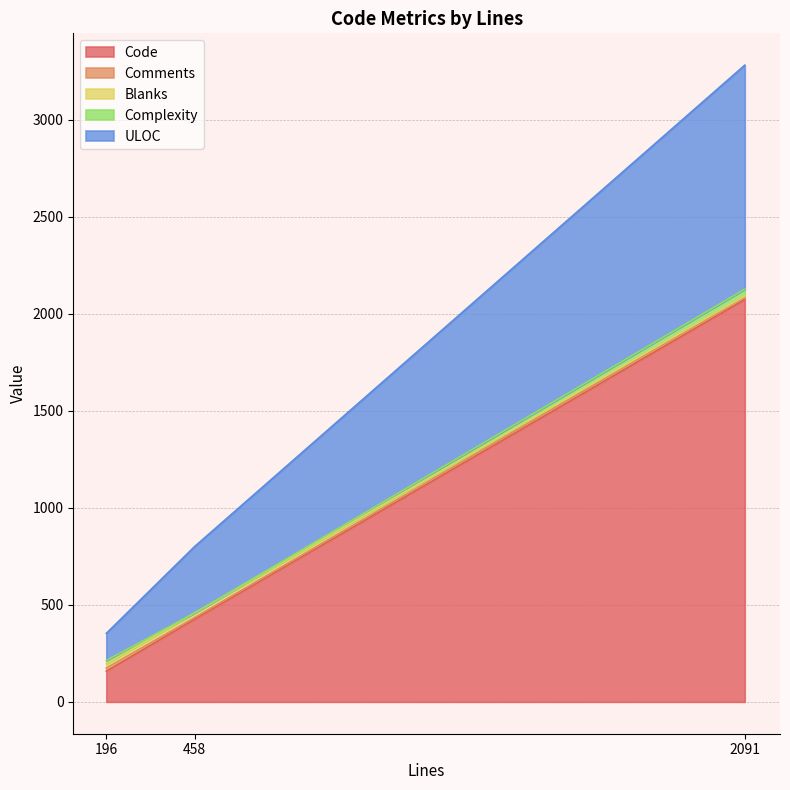

Which series has the largest range (max minus min)?

Code